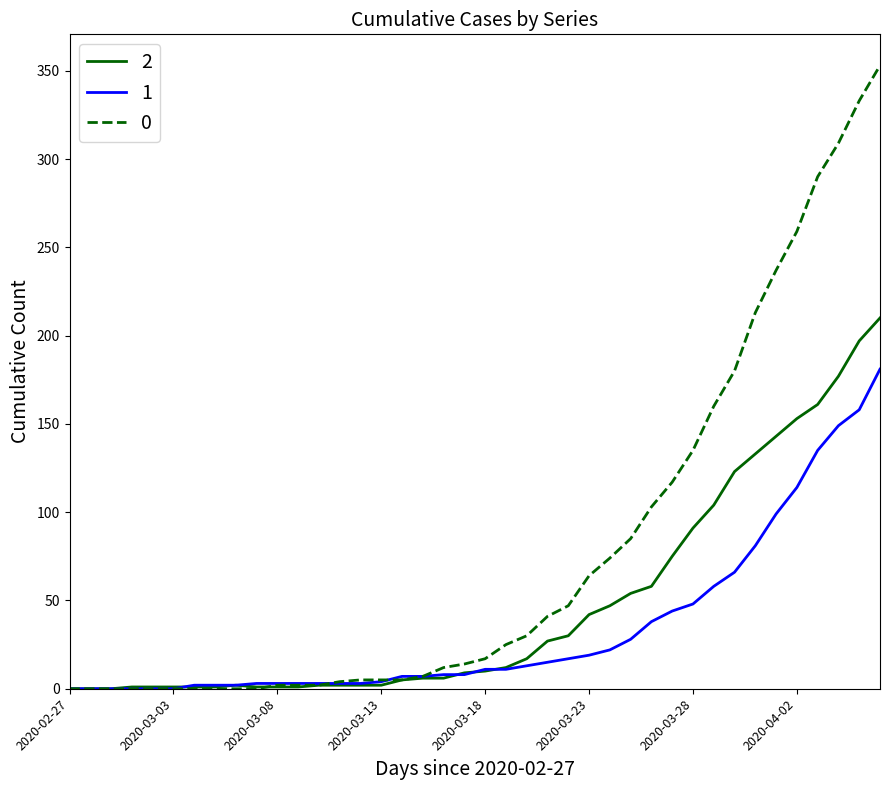

How many categories are shown in the chart?

40